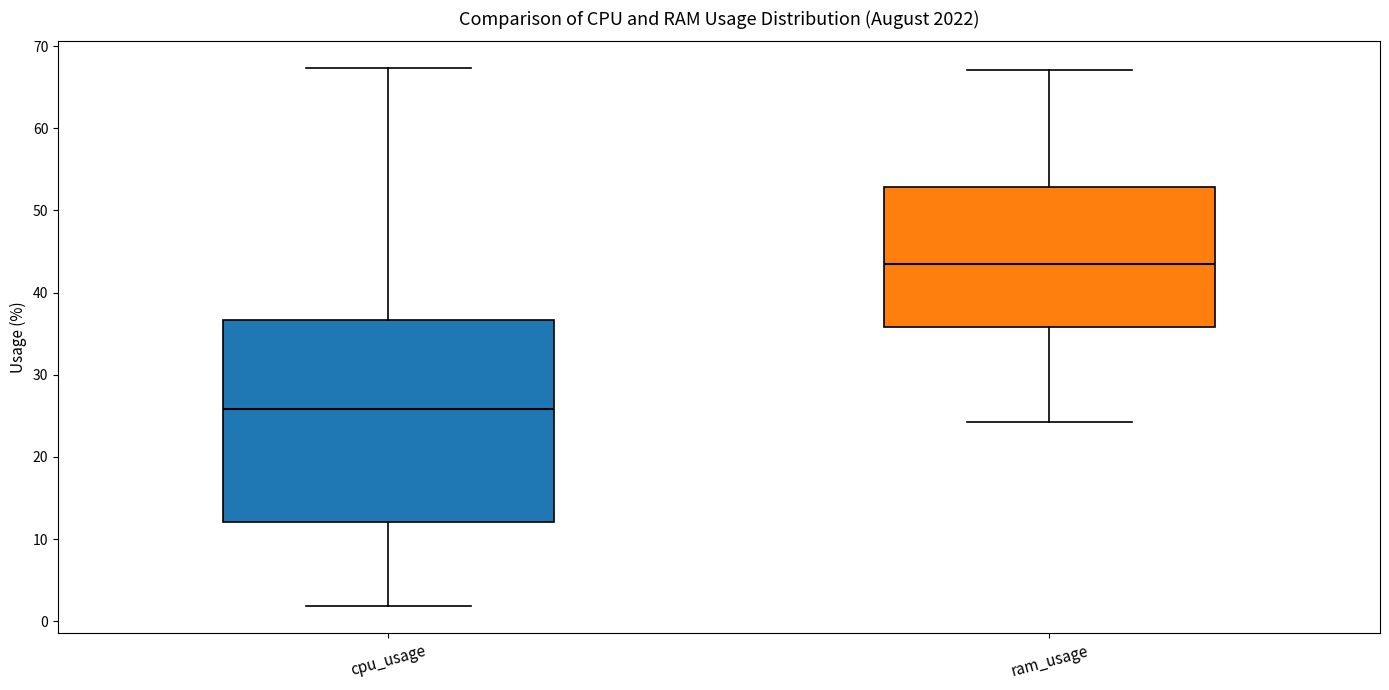

Reading left to right, read every box against the y-axis: the position of its median line, the range the box covers, and the ends of its whiskers. The values are not printed on the chart, so give them approximately, as read against the axis.

cpu_usage: median 26, box 12 to 37, whiskers 2 to 67
ram_usage: median 43, box 36 to 53, whiskers 24 to 67